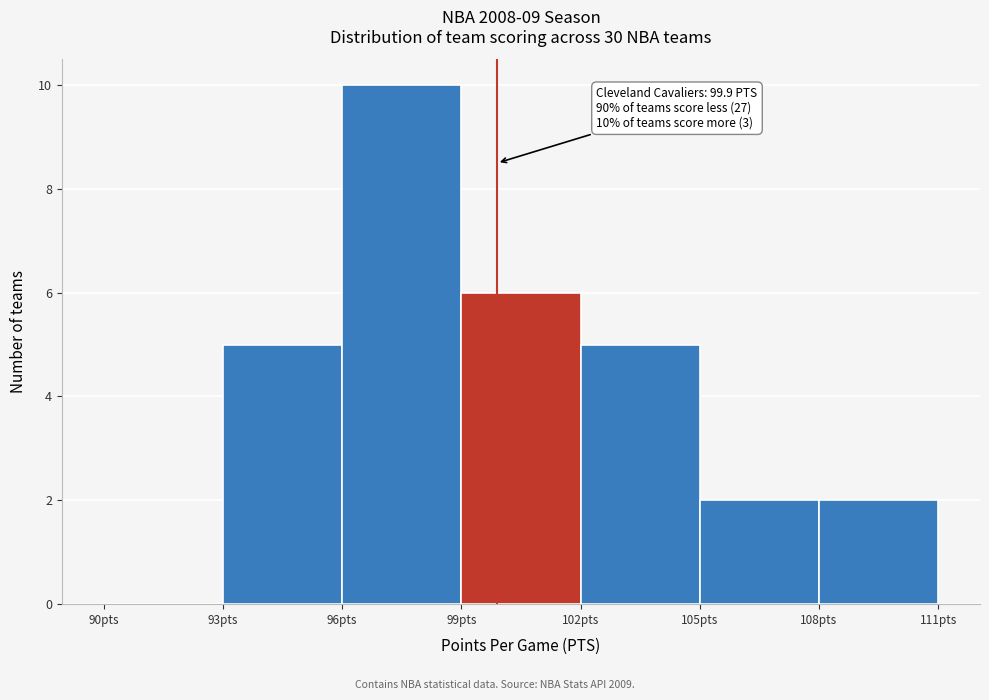

Which range on the x-axis has the tallest bar?

96 to 99